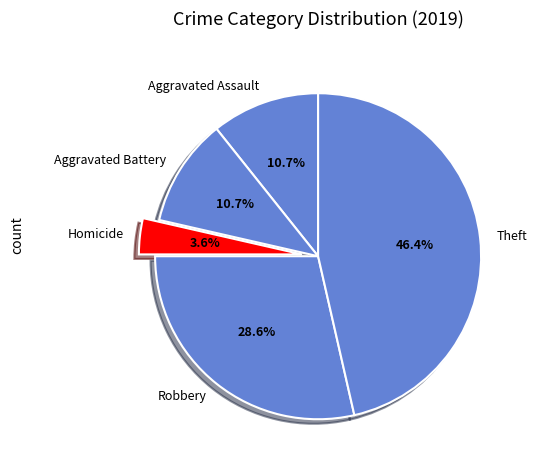

True or false: Aggravated Assault accounts for 11% of the total.

True